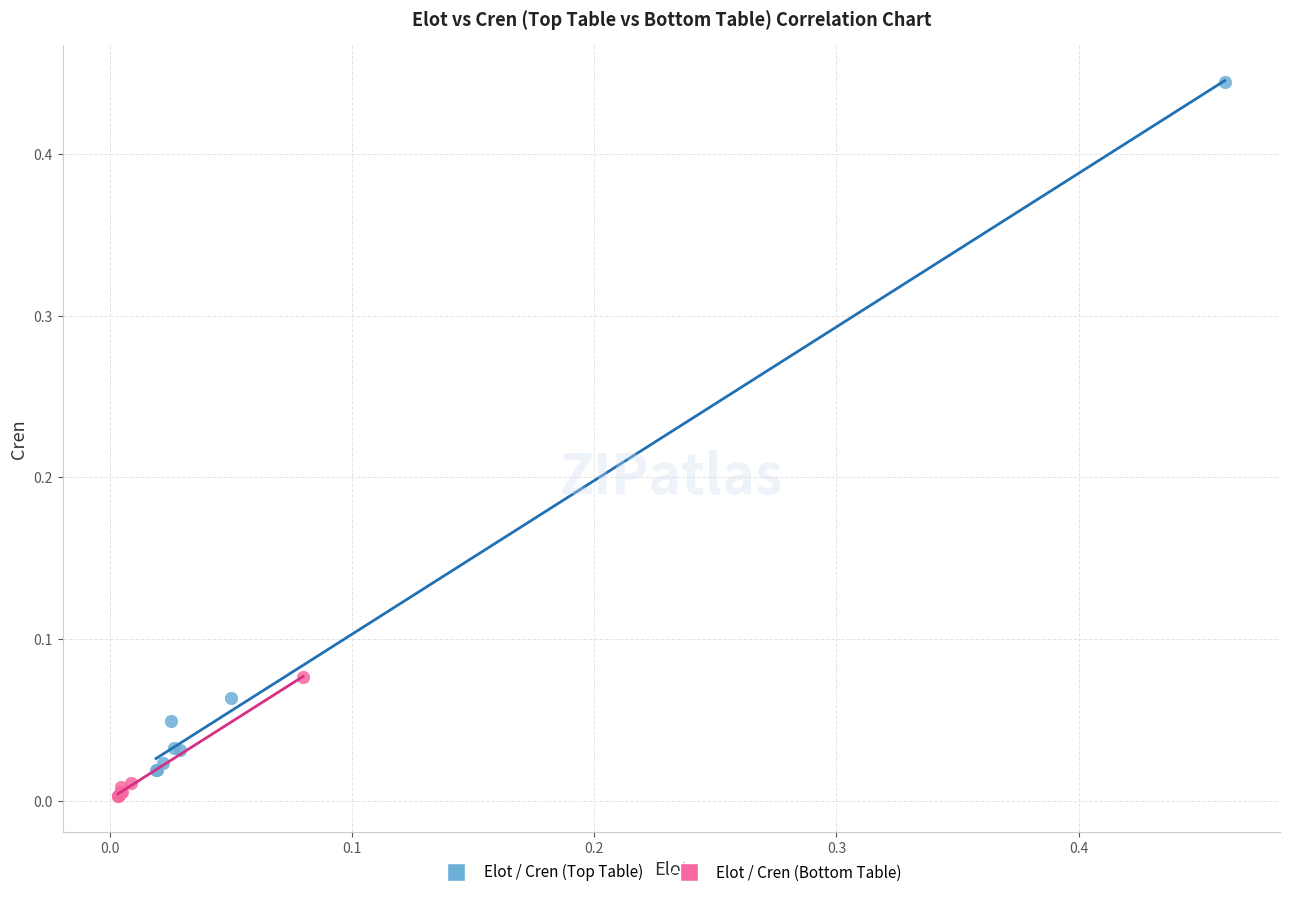

Which series has the largest Y range (max minus min)?

Elot / Cren (Top Table)